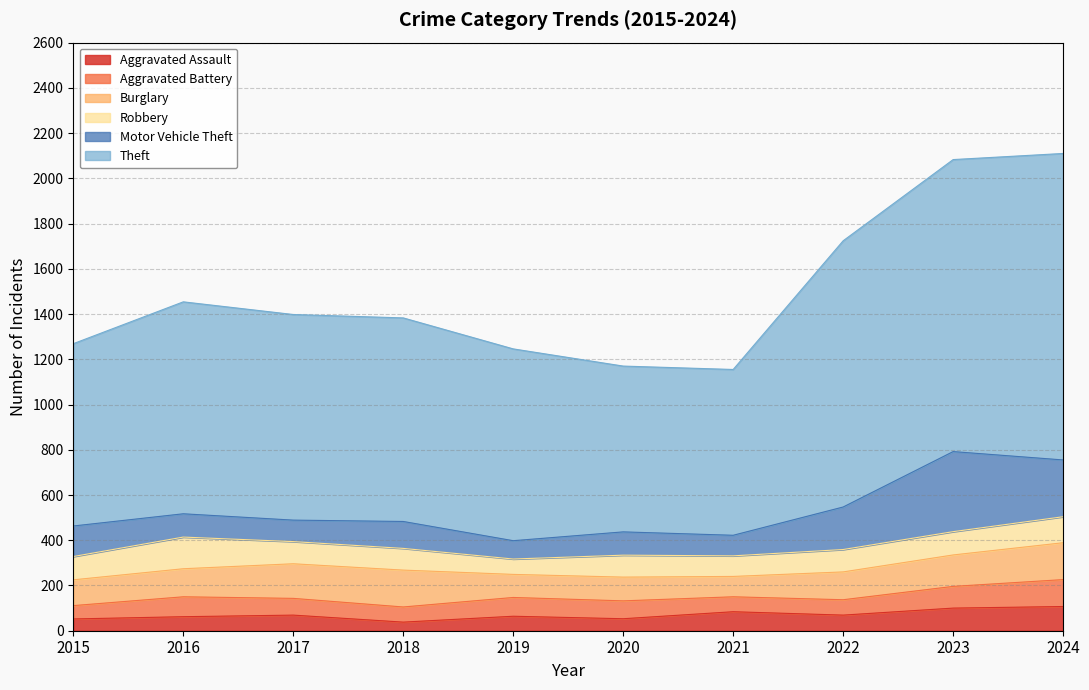

What is the smallest value displayed?

38